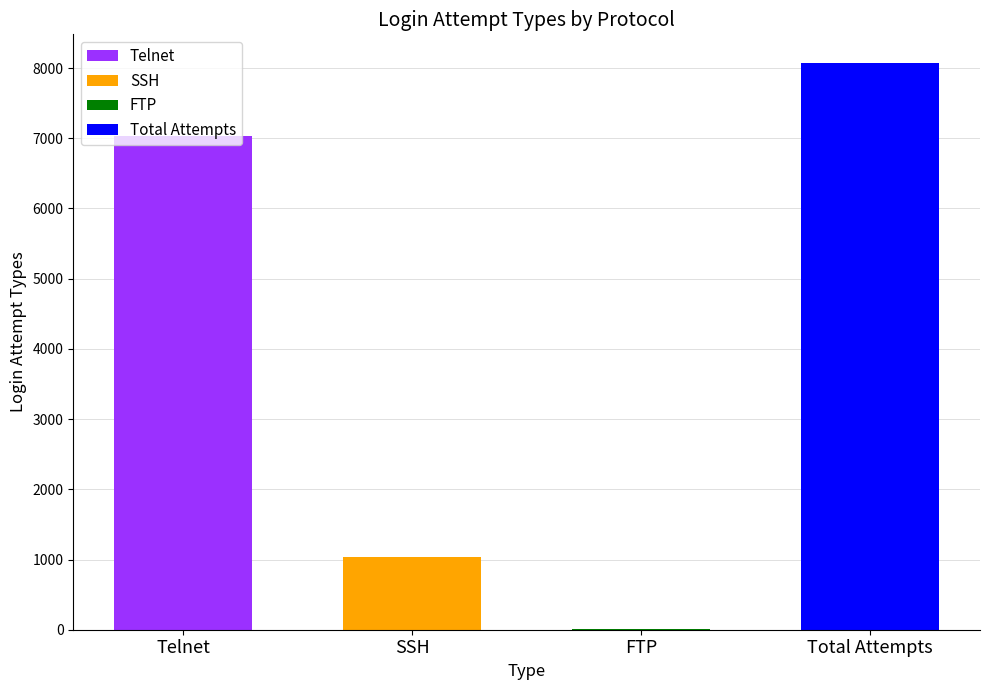

Reading left to right, transcribe all the data shown in this chart.

7030	1035	12	8077